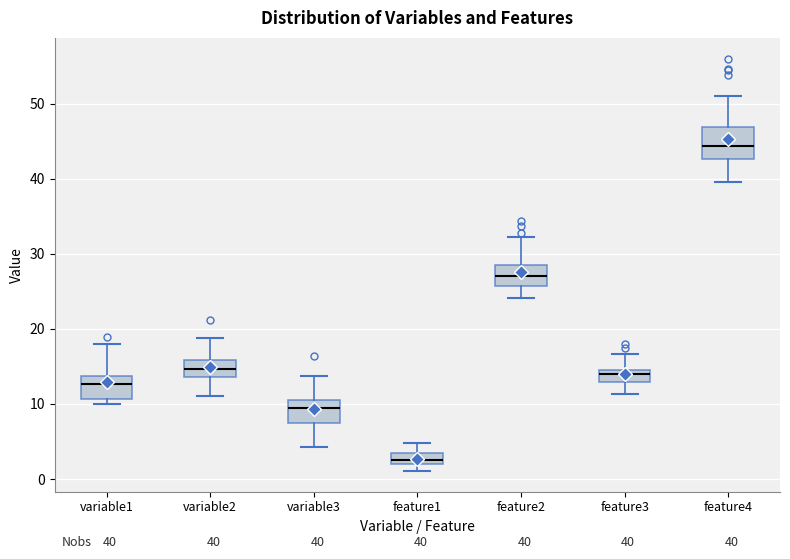

Which box's median line is the highest?

feature4